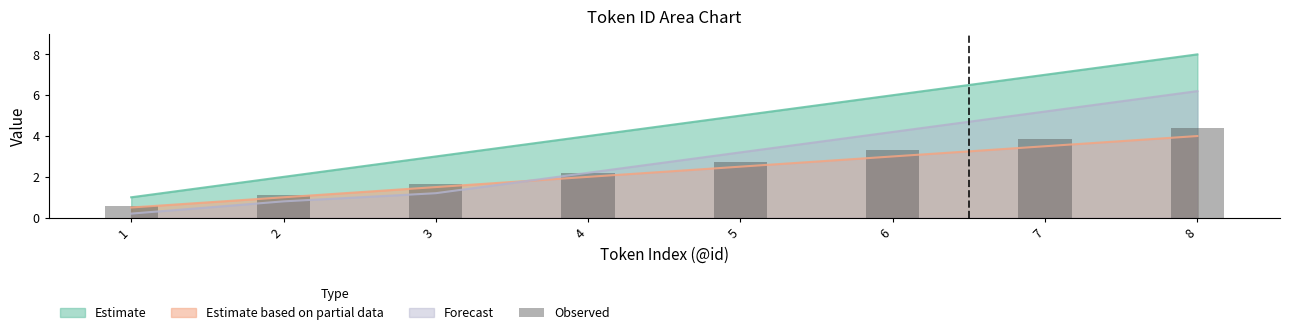

Does the chart contain stacked bars?

No